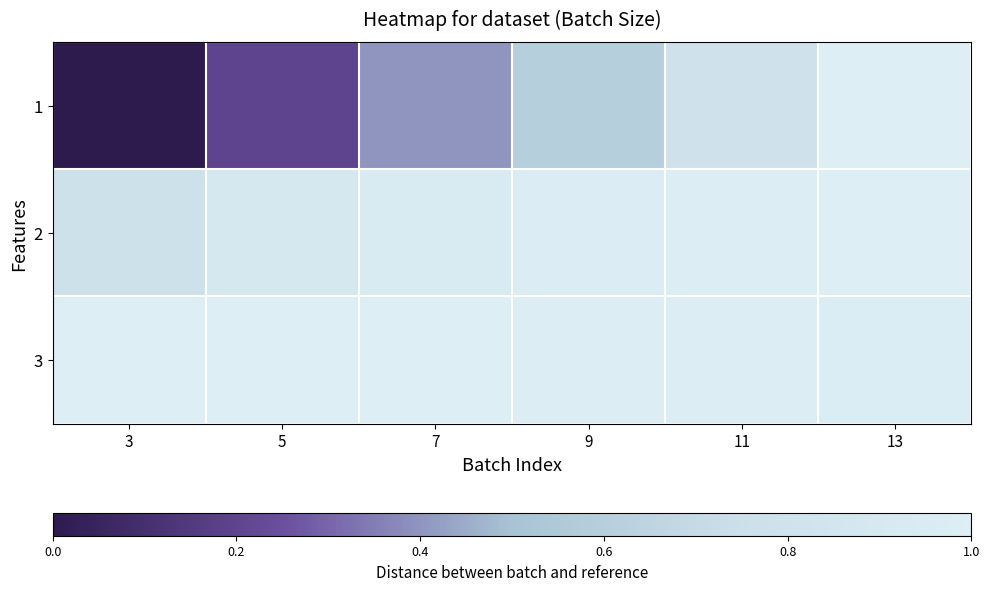

What is the total value across all series at 5?

2.1